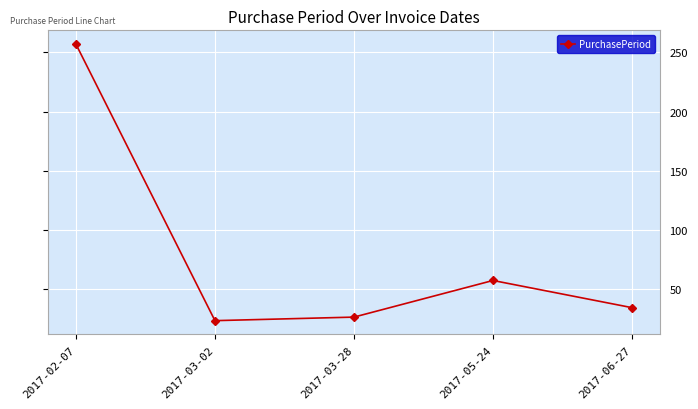

List the labels in order of value, largest first.

2017-02-07, 2017-05-24, 2017-06-27, 2017-03-28, 2017-03-02